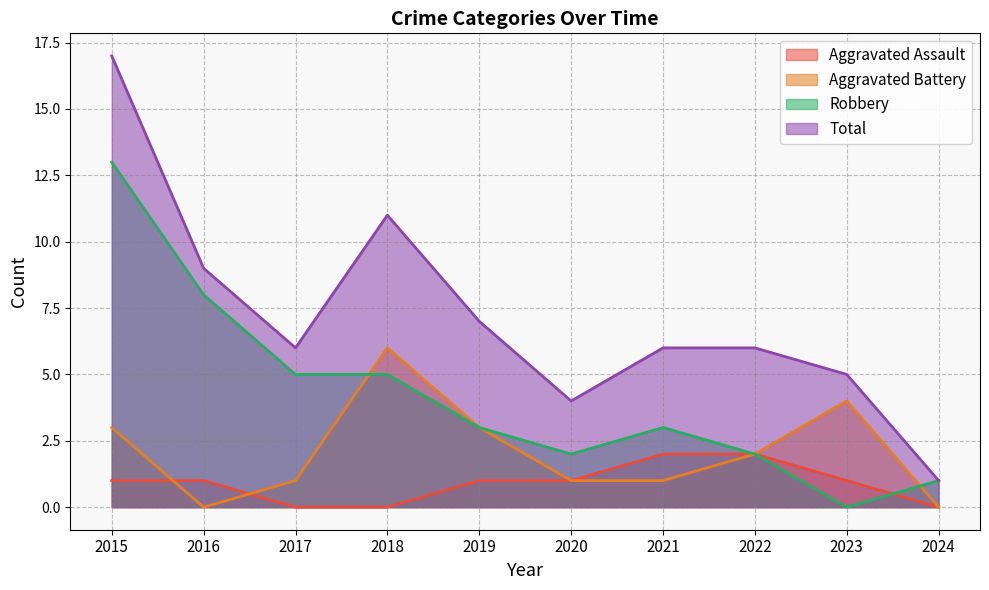

The Total series shows 16 at 2018. True or false?

False